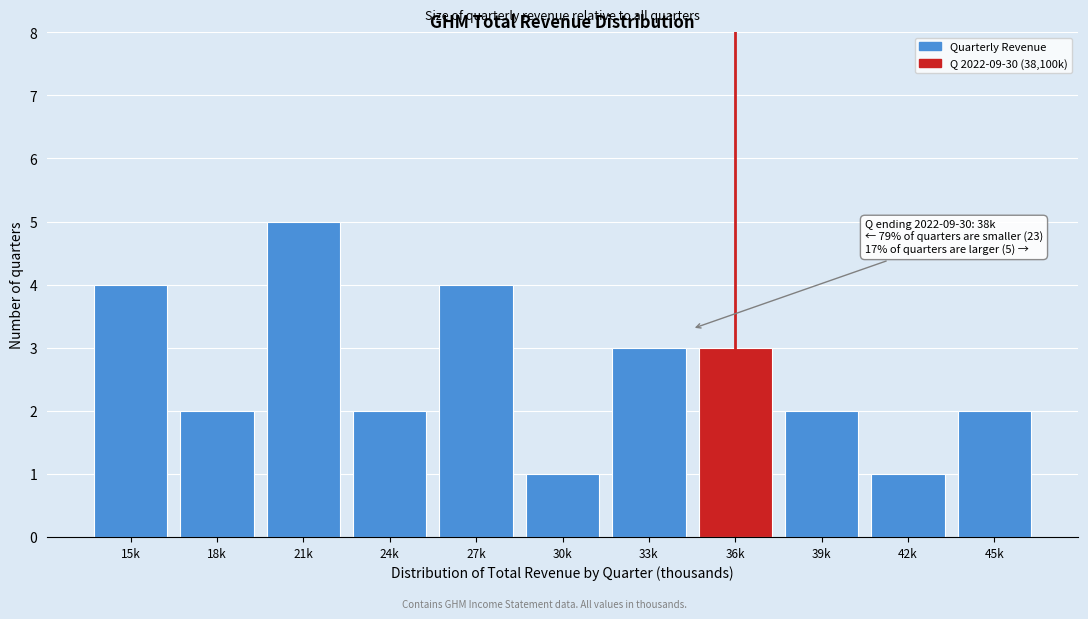

Reading left to right, extract all data points from this chart.

4	2	5	2	4	1	3	3	2	1	2